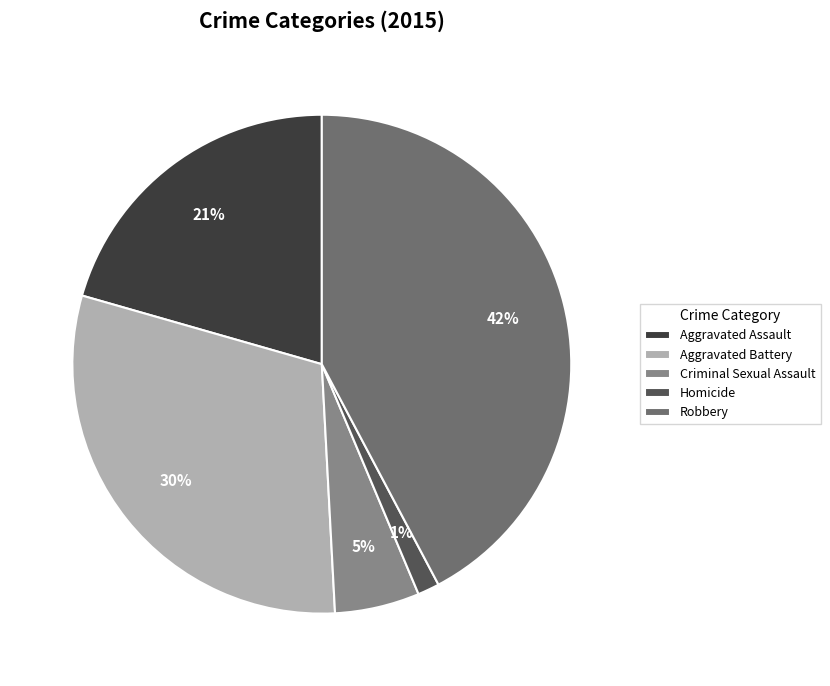

How many segments does this pie chart have?

5